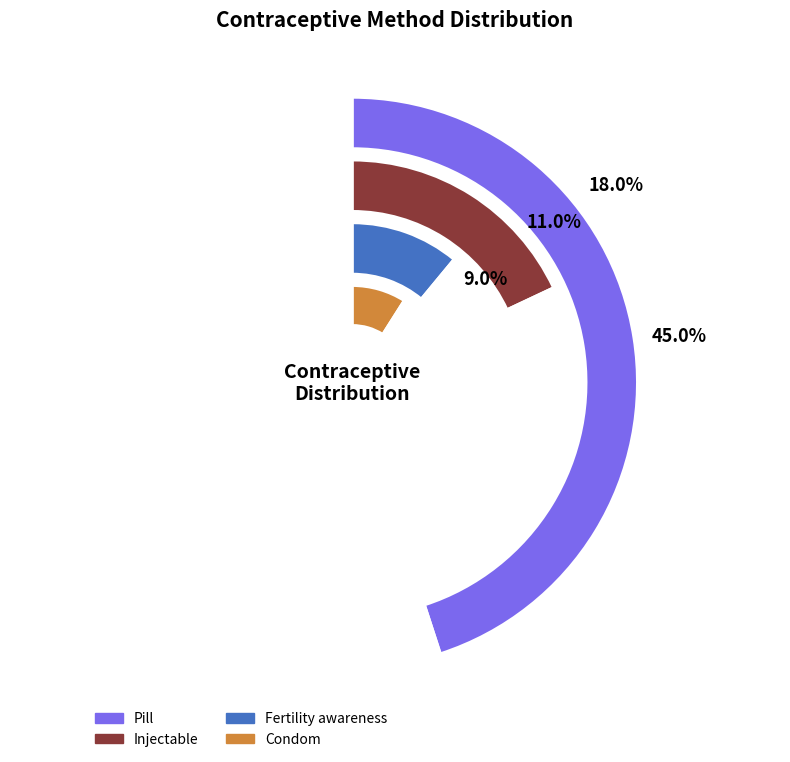

To the nearest percent, what portion does Injectable represent?

18%